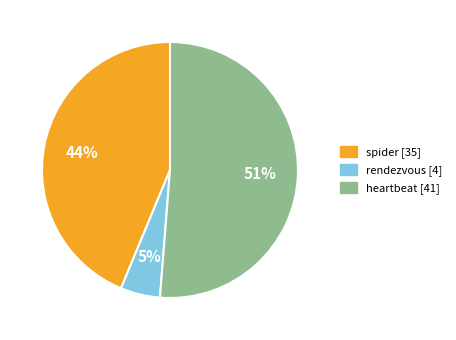

Which category has the smallest portion of the pie?

rendezvous